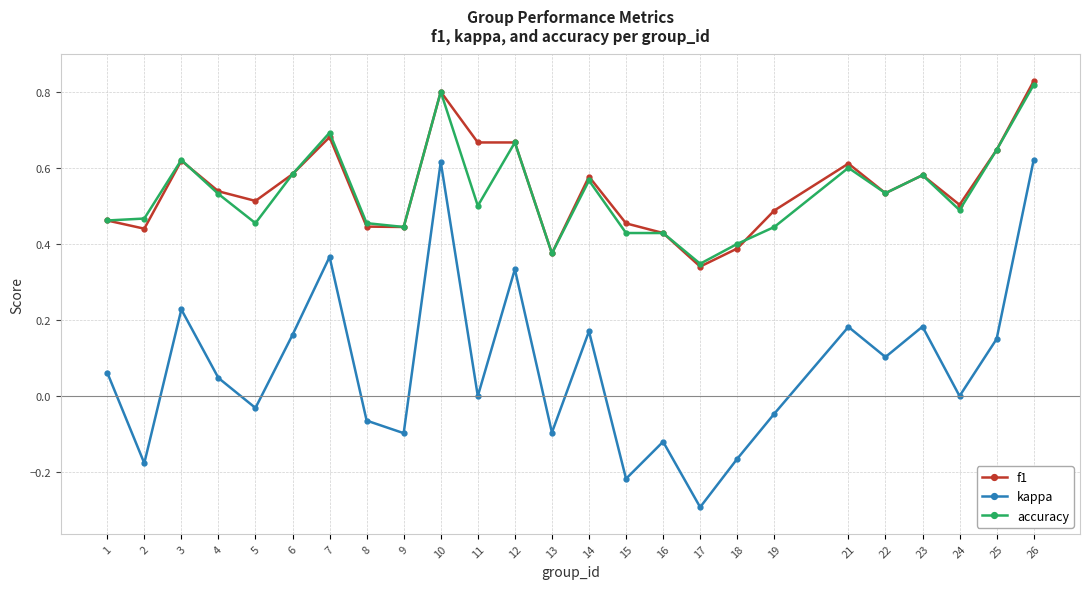

At which category does the chart reach its peak across all series?

26